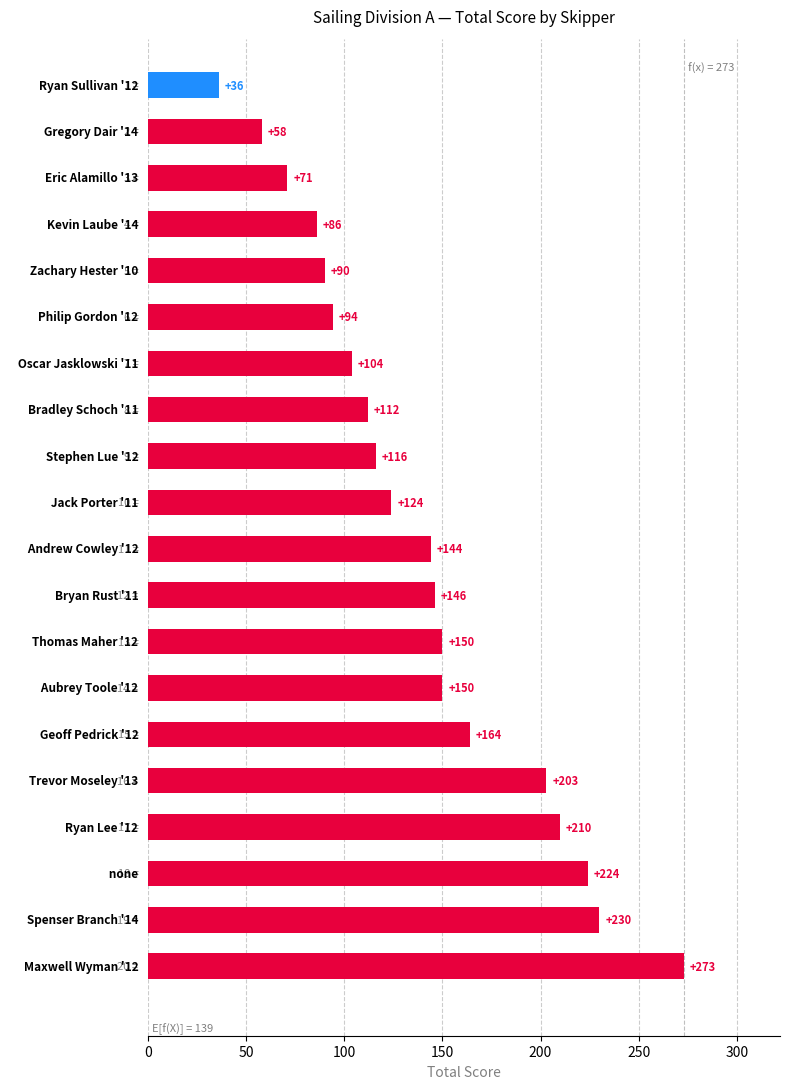

Reading bottom to top, what are all the values shown in this chart?

273	230	224	210	203	164	150	150	146	144	124	116	112	104	94	90	86	71	58	36